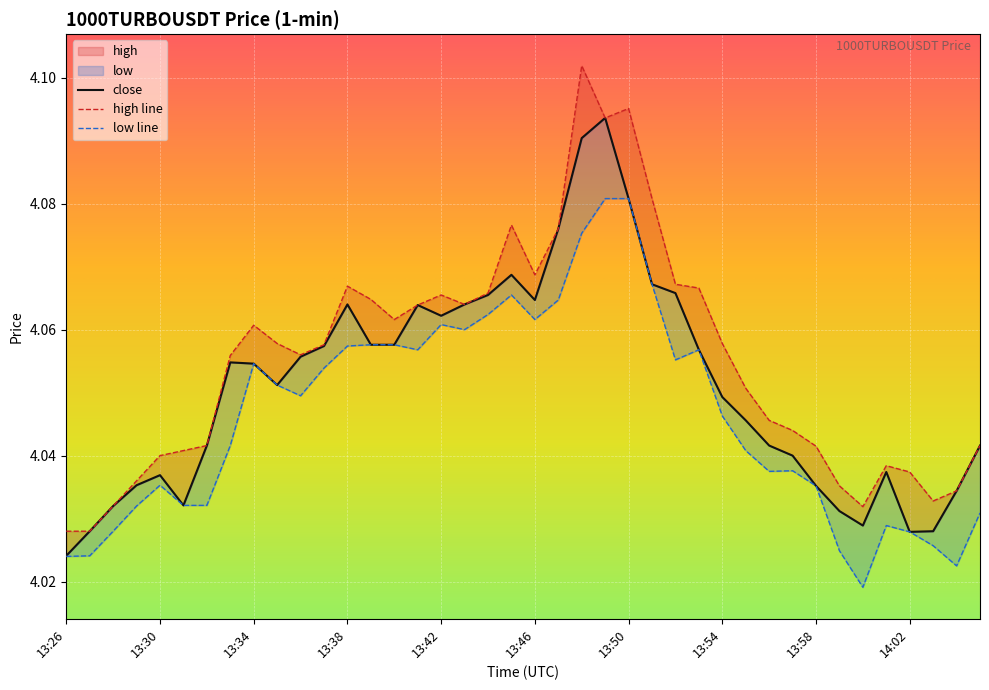

How many interior local valleys does the low series have?

8